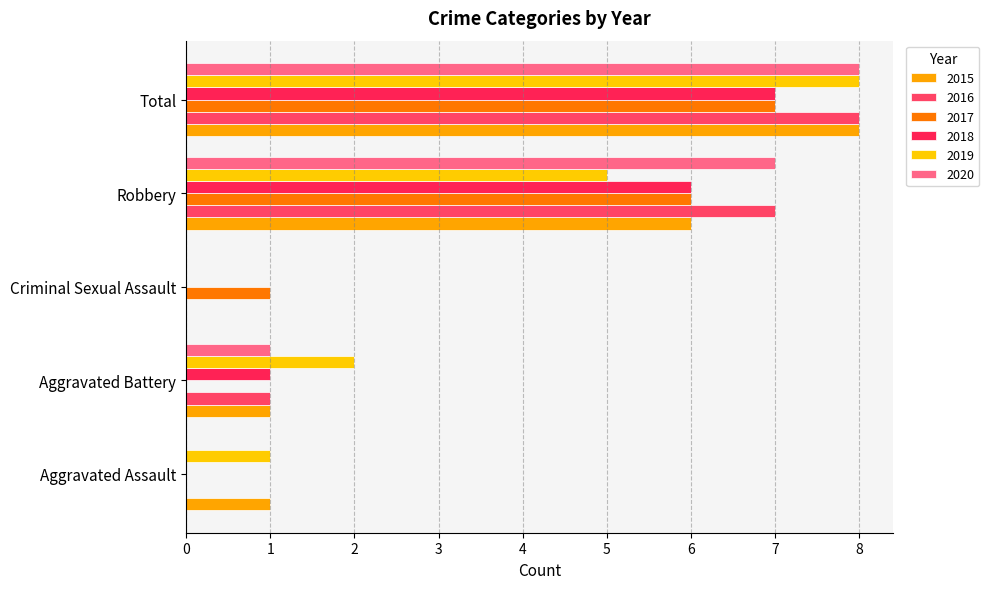

List the series in order of their peak value, lowest first.

2017, 2018, 2015, 2016, 2019, 2020